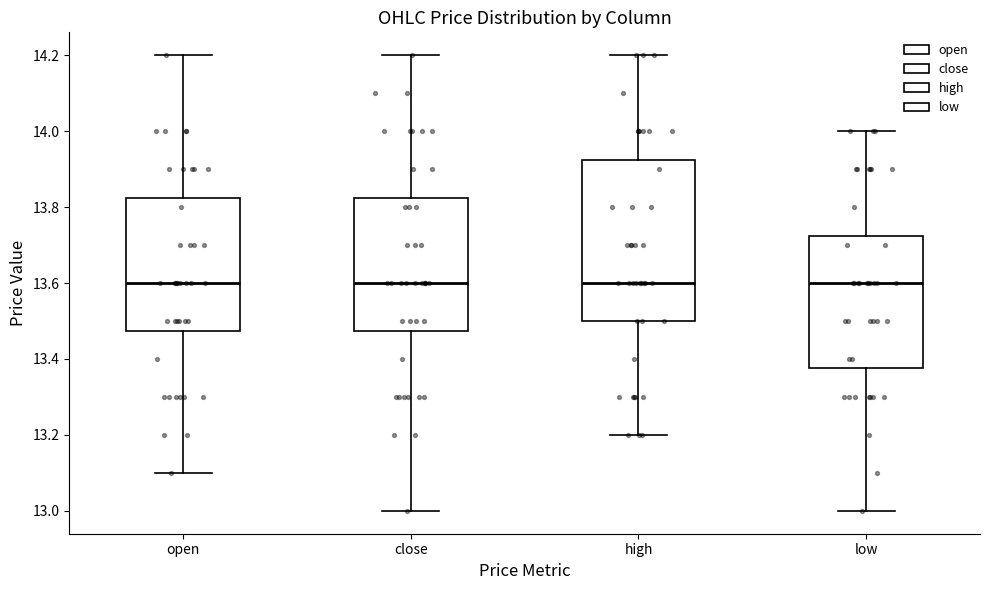

Reading left to right, transcribe this box plot: for each box, give where its median line is, the range the box spans, and where its two whiskers end, as read against the y-axis. The values are not printed on the chart, so give them approximately, as read against the axis.

open: median 13.60, box 13.48 to 13.82, whiskers 13.10 to 14.20
close: median 13.60, box 13.48 to 13.82, whiskers 13.00 to 14.20
high: median 13.60, box 13.50 to 13.92, whiskers 13.20 to 14.20
low: median 13.60, box 13.38 to 13.72, whiskers 13.00 to 14.00